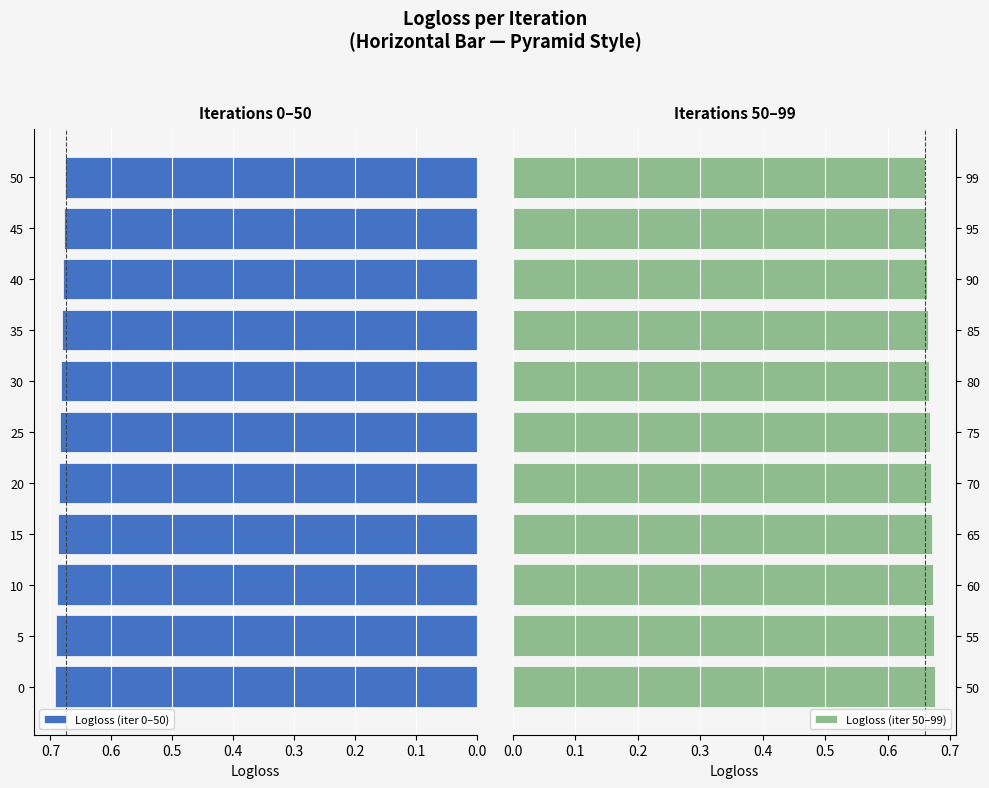

What is the average value of the Logloss (iter 50–99) series?

0.7